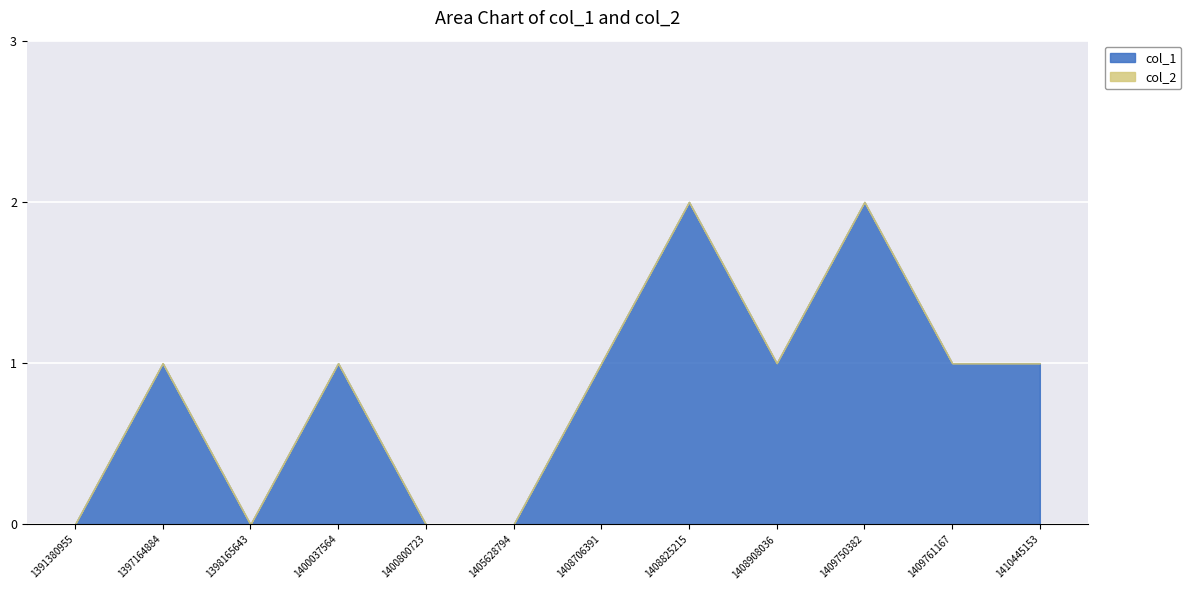

True or false: col_1 and col_2 cross at least once.

False